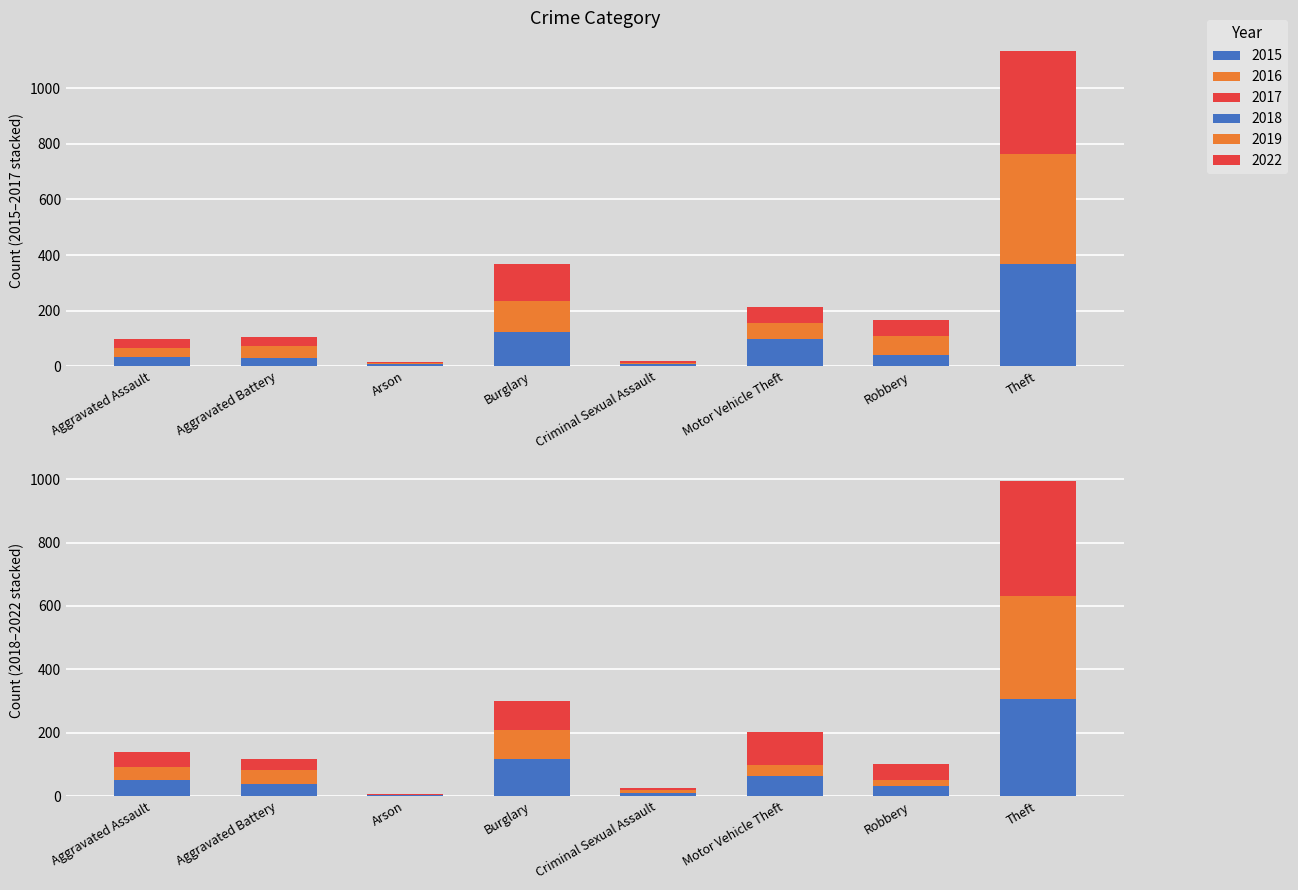

The 2019 series shows 43 at Aggravated Assault. True or false?

True